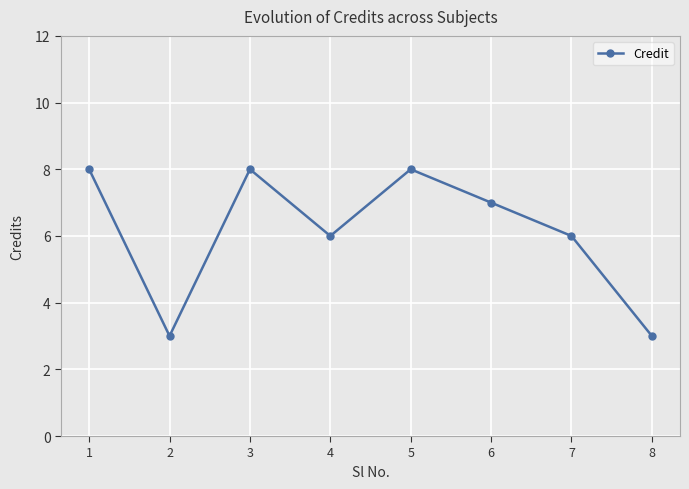

How many series are shown in this chart?

1